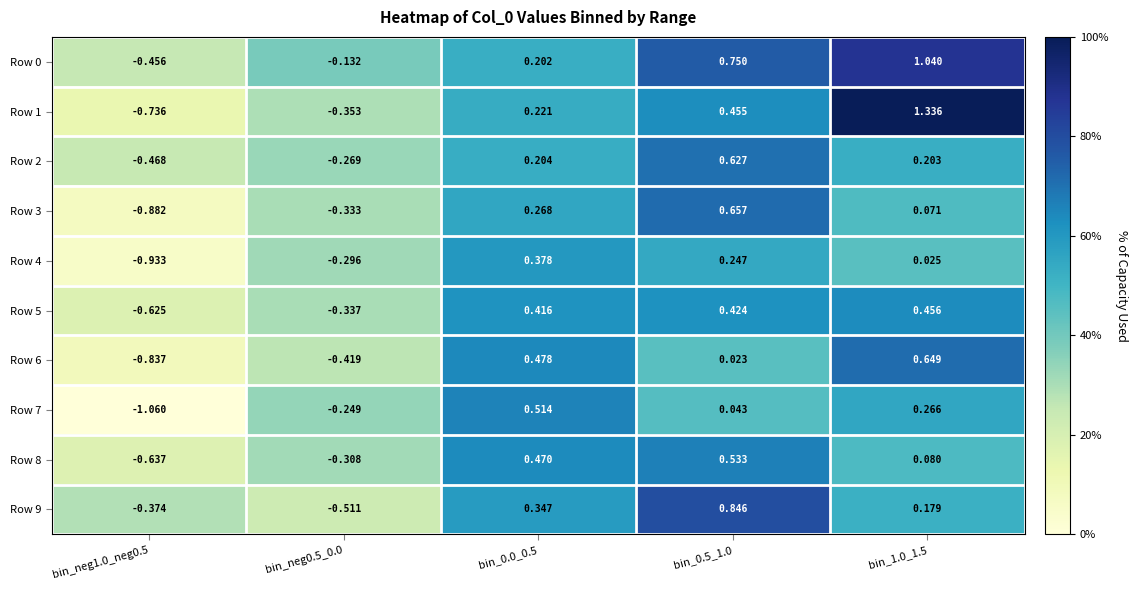

Count the number of data series in this chart.

10